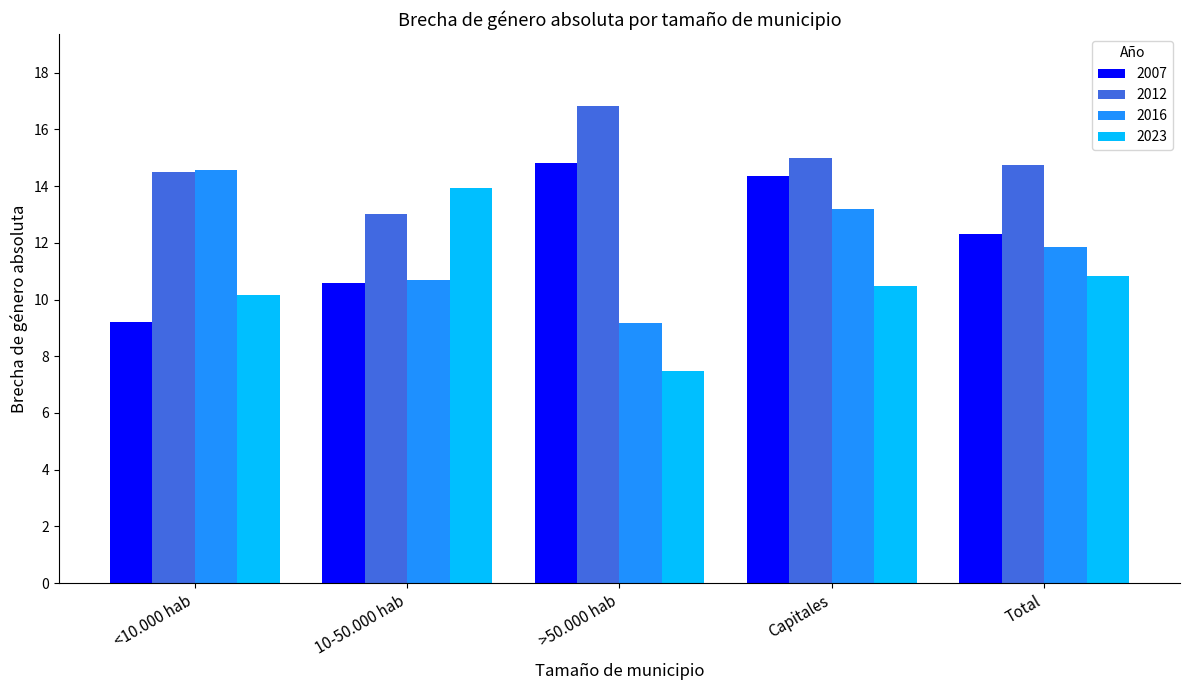

The 2016 series shows 13.2 at Capitales. True or false?

True